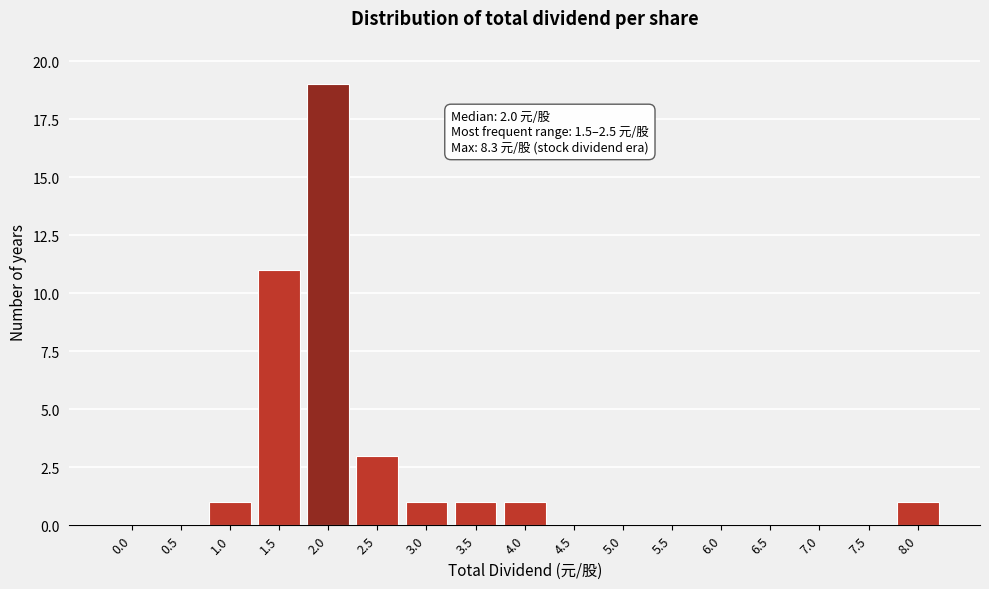

Reading left to right, list all the values displayed in this chart.

0.0=0	0.5=0	1.0=1	1.5=11	2.0=19	2.5=3	3.0=1	3.5=1	4.0=1	4.5=0	5.0=0	5.5=0	6.0=0	6.5=0	7.0=0	7.5=0	8.0=1